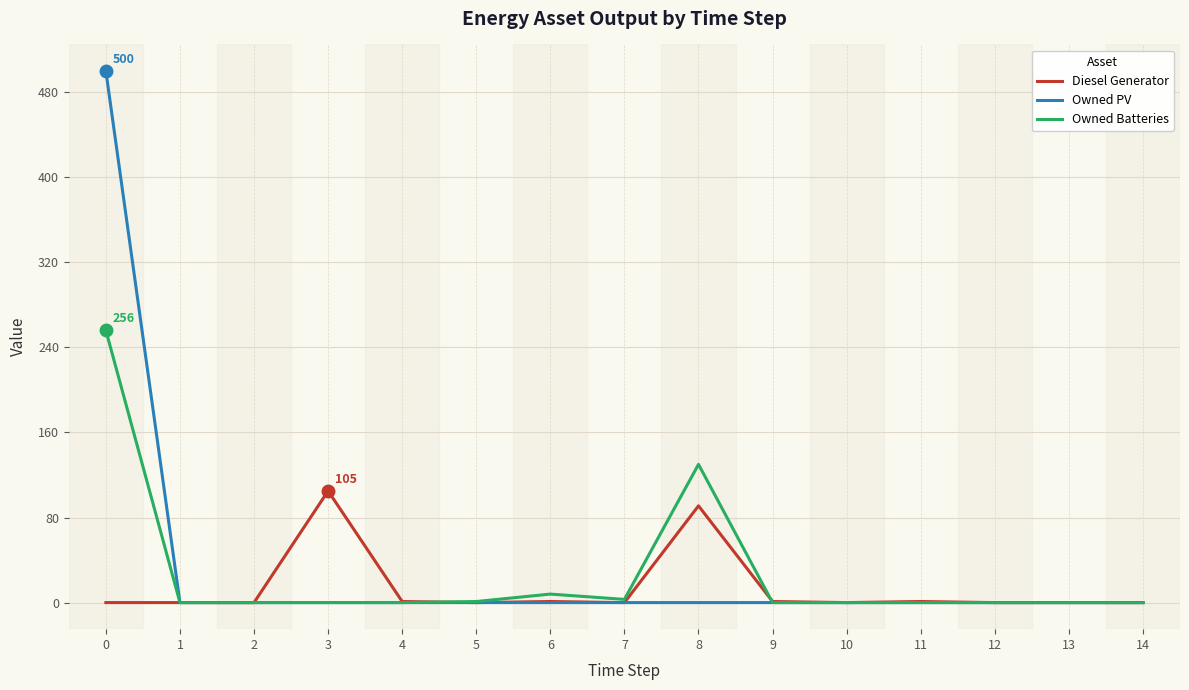

Which series changed the most between 3 and 4?

Diesel Generator